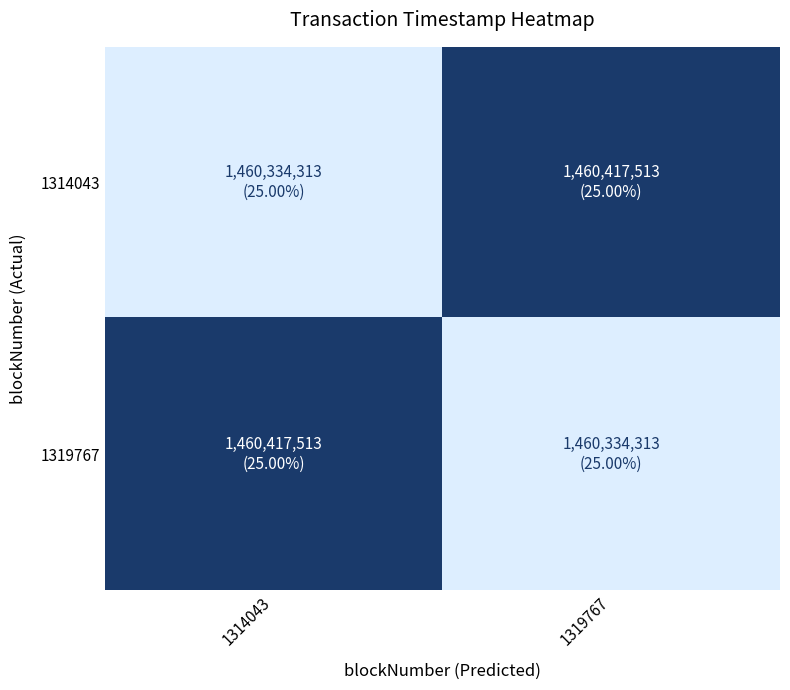

Which series has the largest total across all categories?

1314043